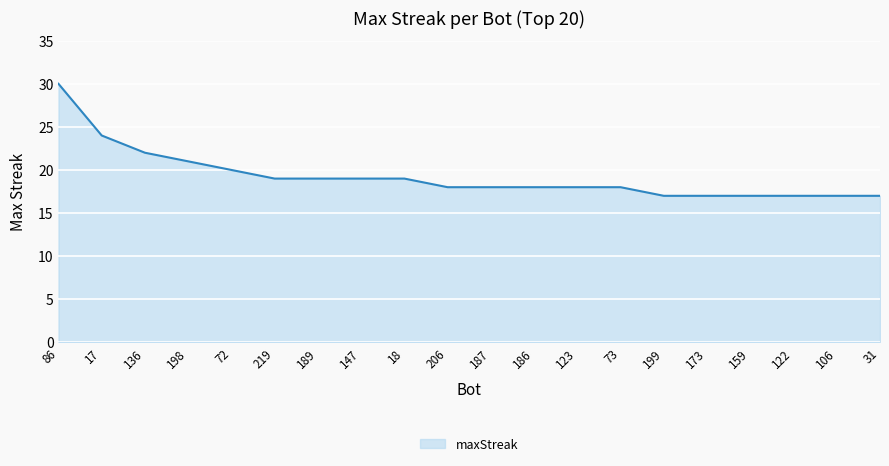

Which label corresponds to the largest value in the chart?

86